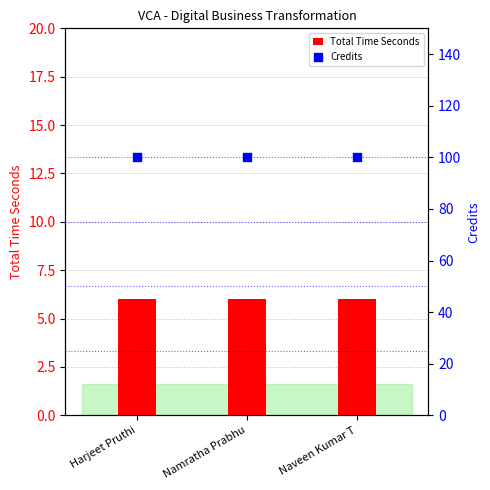

Which series has the widest spread of Y values?

Total Time Seconds